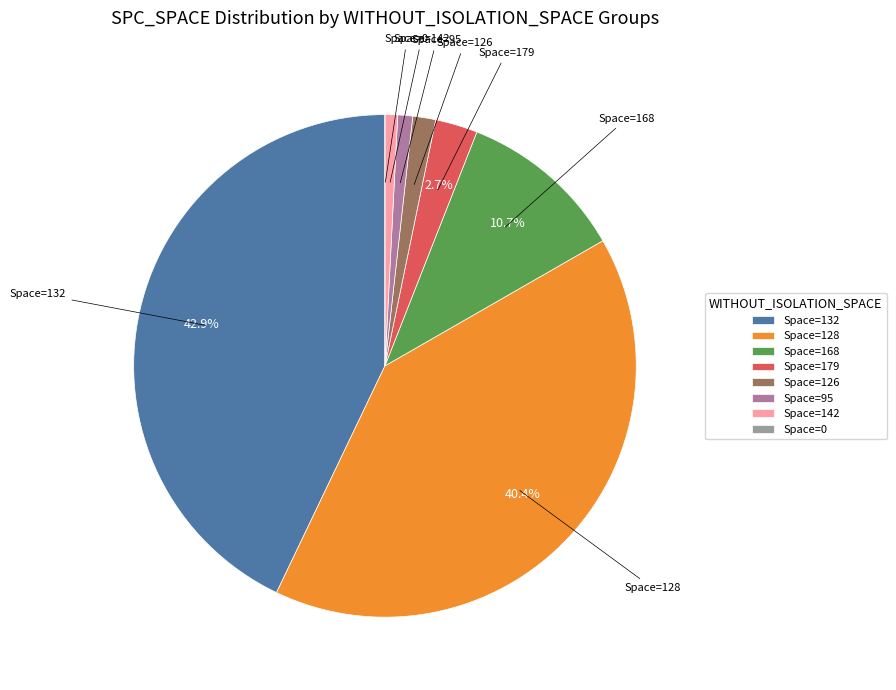

Is there a majority slice in this chart?

No